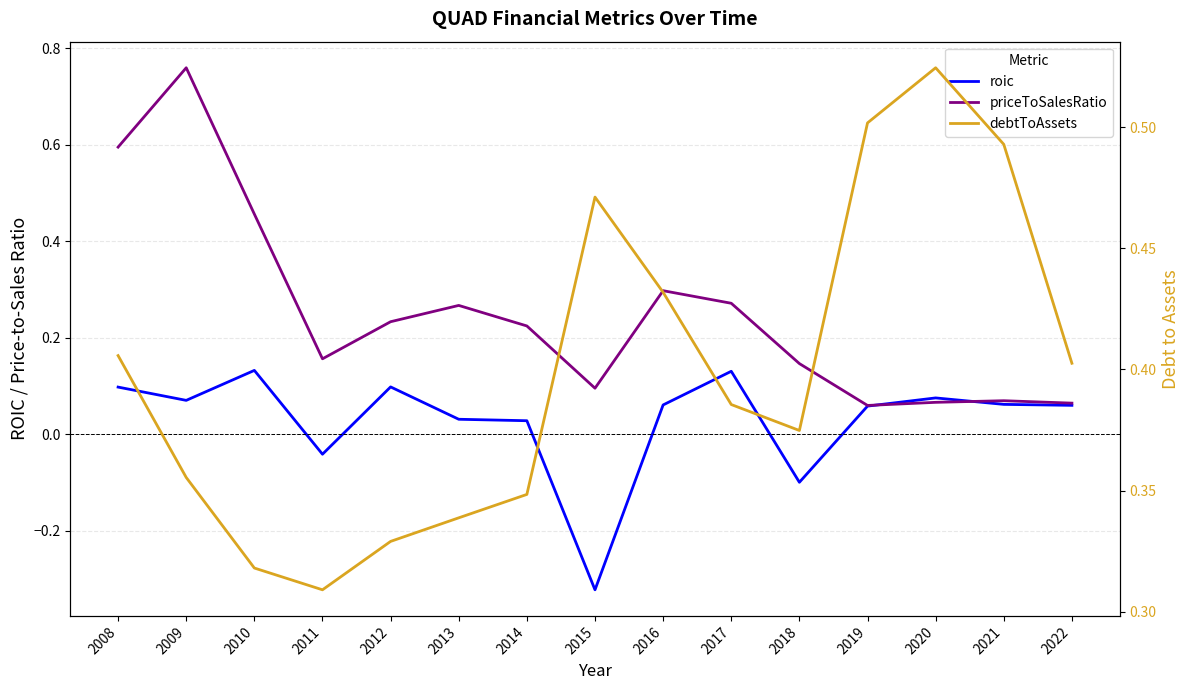

Is this an area chart (filled region under the line)?

No